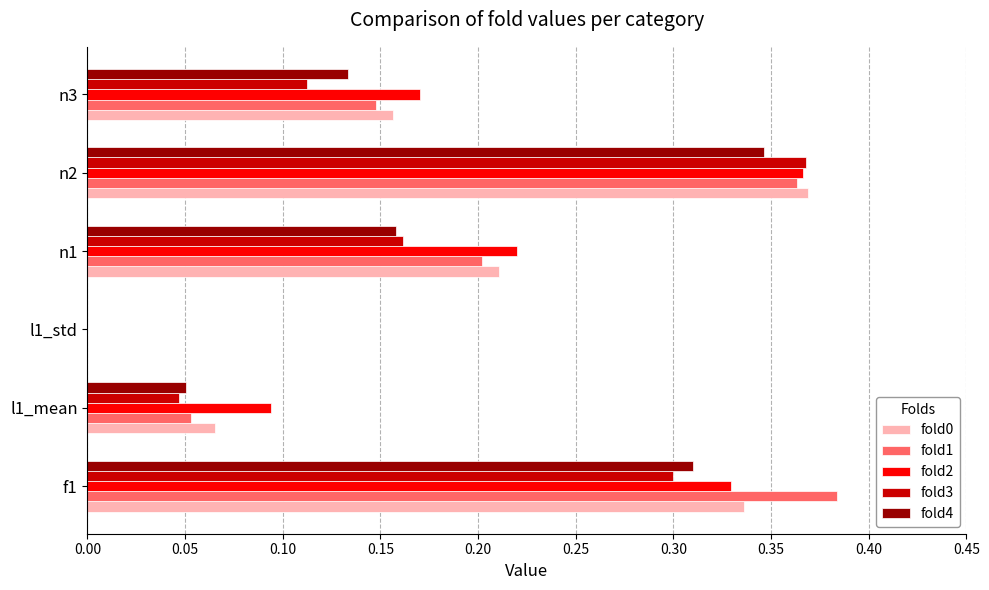

How many fold2 values are between 0 and 1?

6